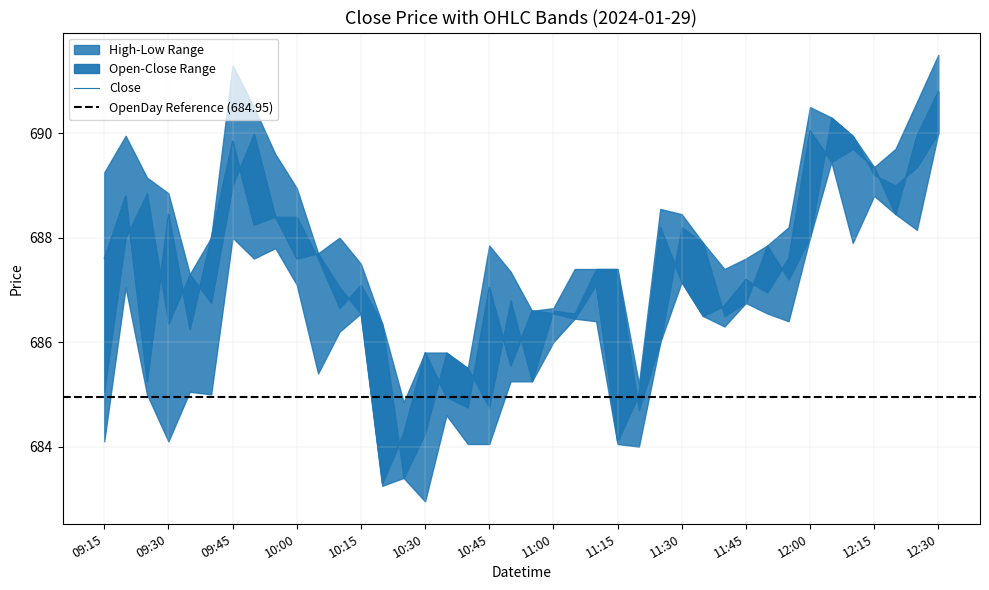

Which label corresponds to the smallest value in the chart?

2024-01-29 10:30